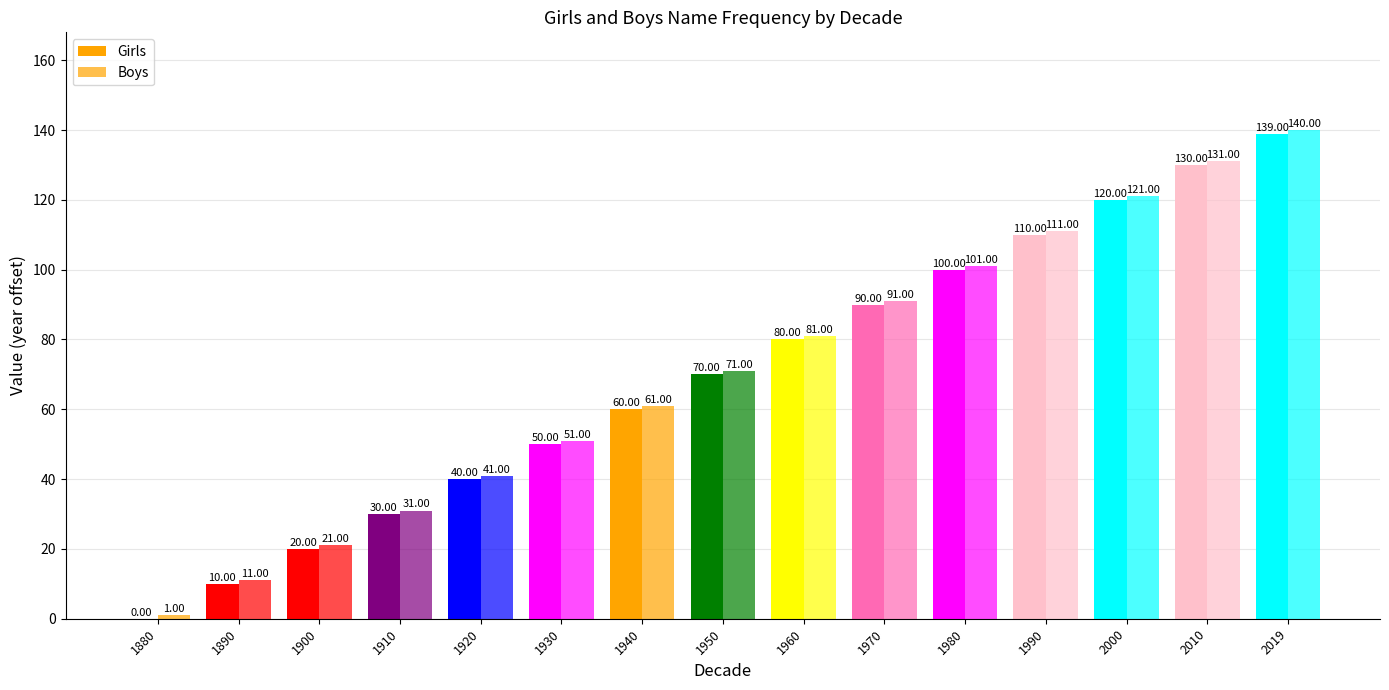

List the labels in order of Girls value, smallest first.

1880, 1890, 1900, 1910, 1920, 1930, 1940, 1950, 1960, 1970, 1980, 1990, 2000, 2010, 2019